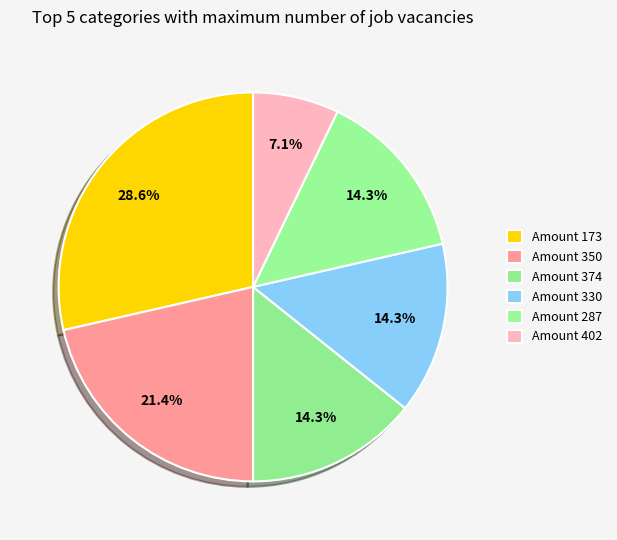

How many slices are in this pie chart?

6